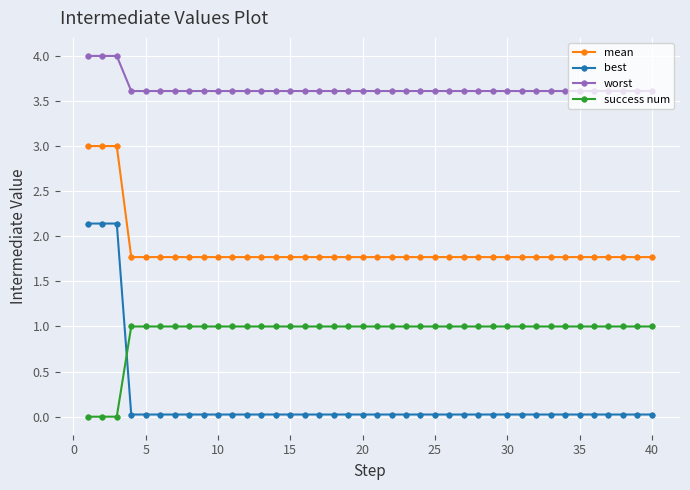

Which series has the widest spread of values?

best